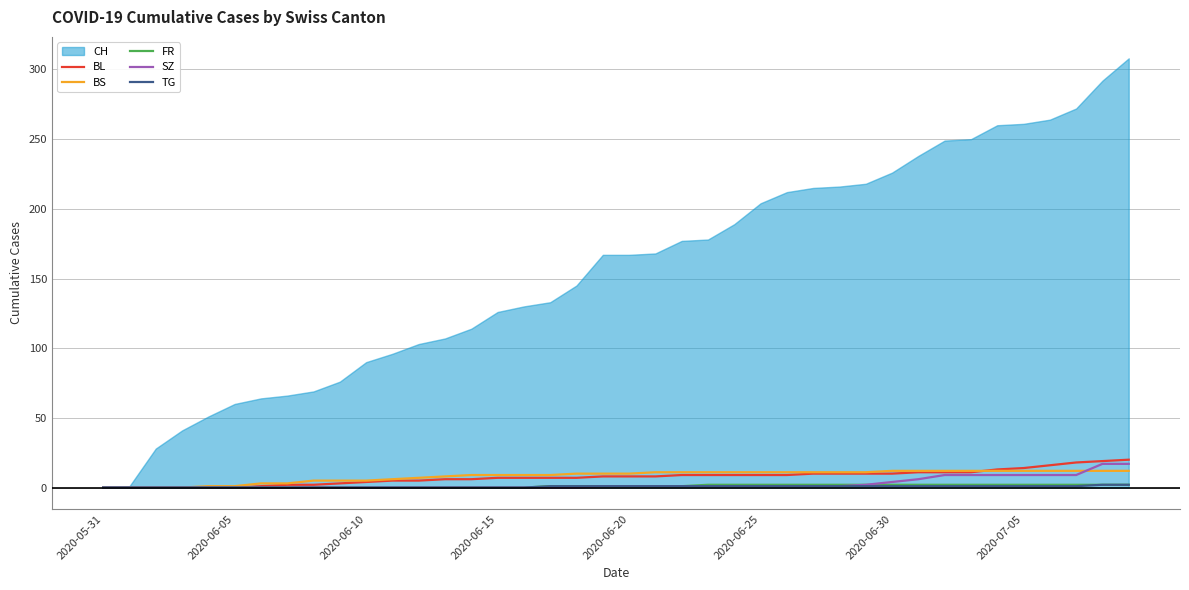

True or false: BS and FR intersect in this chart.

False